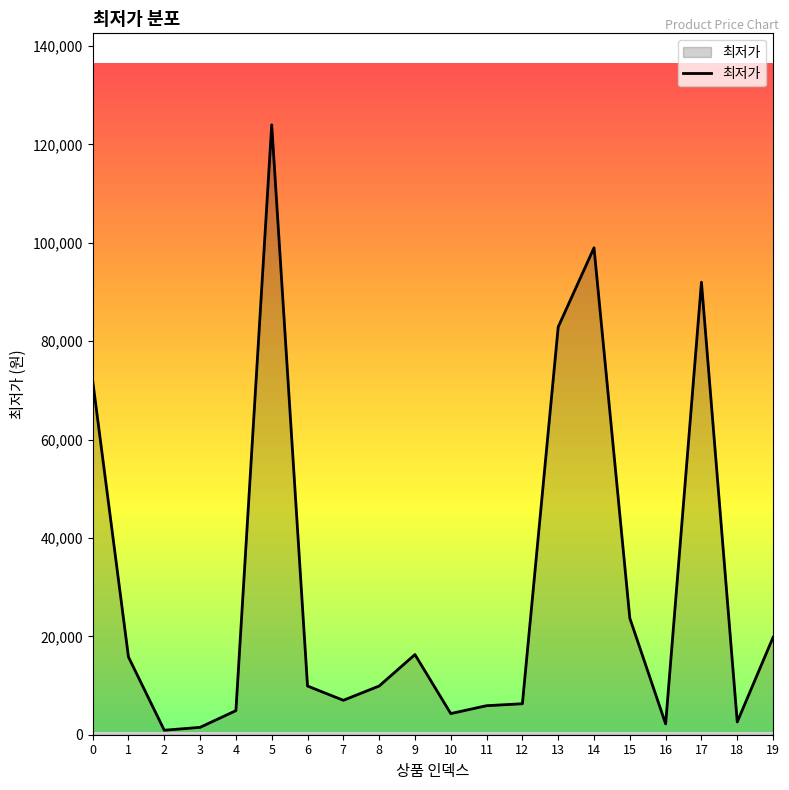

What is the sum of the values at 19 and 11?

25700